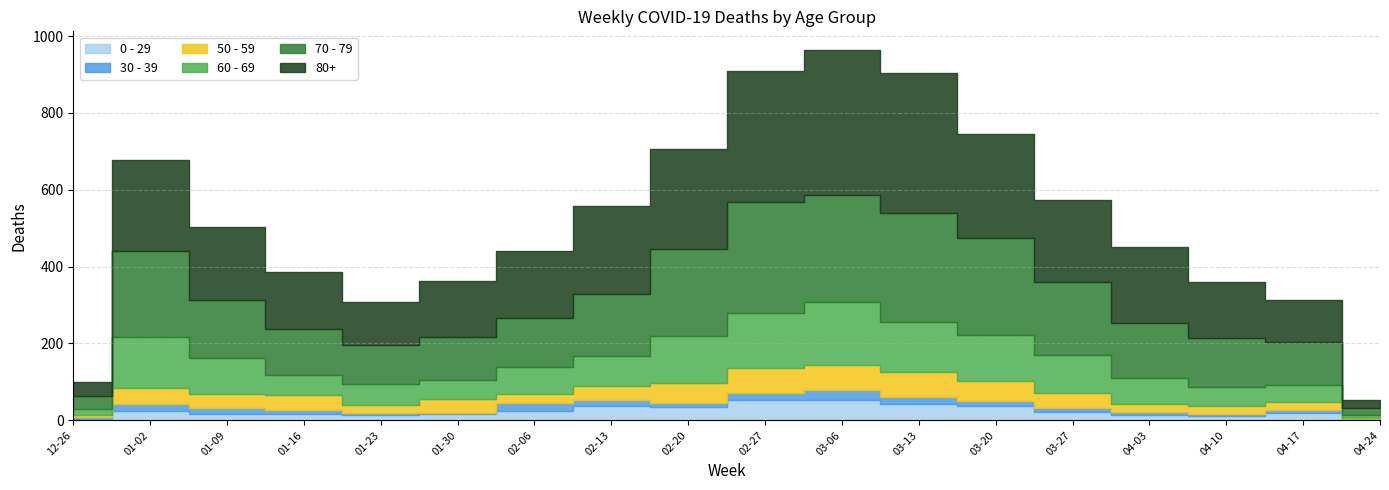

What is the total value across all series at 2023-04-10?

360